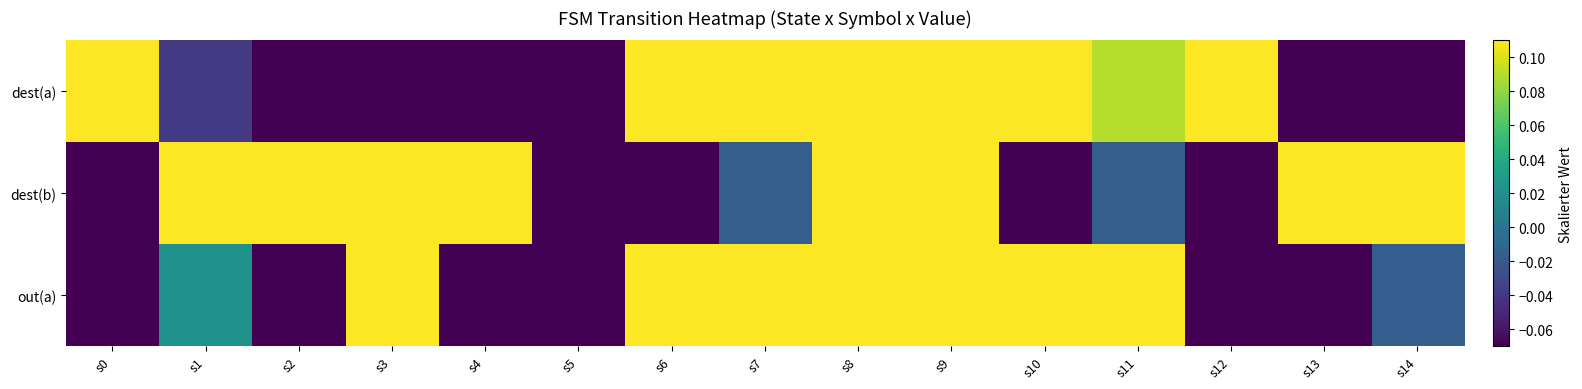

Rank the series at s2 from highest to lowest value.

dest(b), dest(a), out(a)